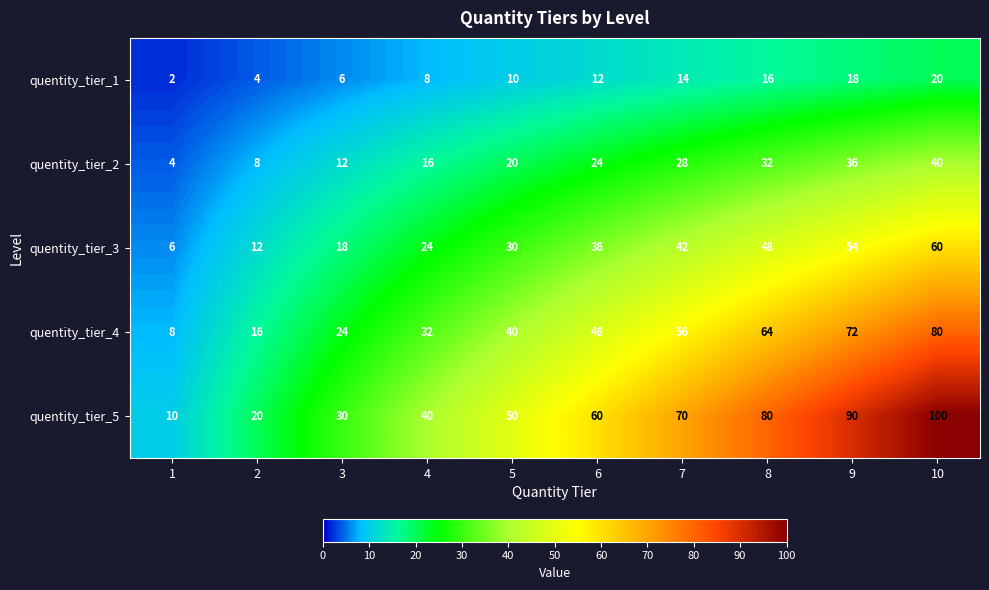

What is the difference between the second highest and second lowest values in the quentity_tier_1 series?

14